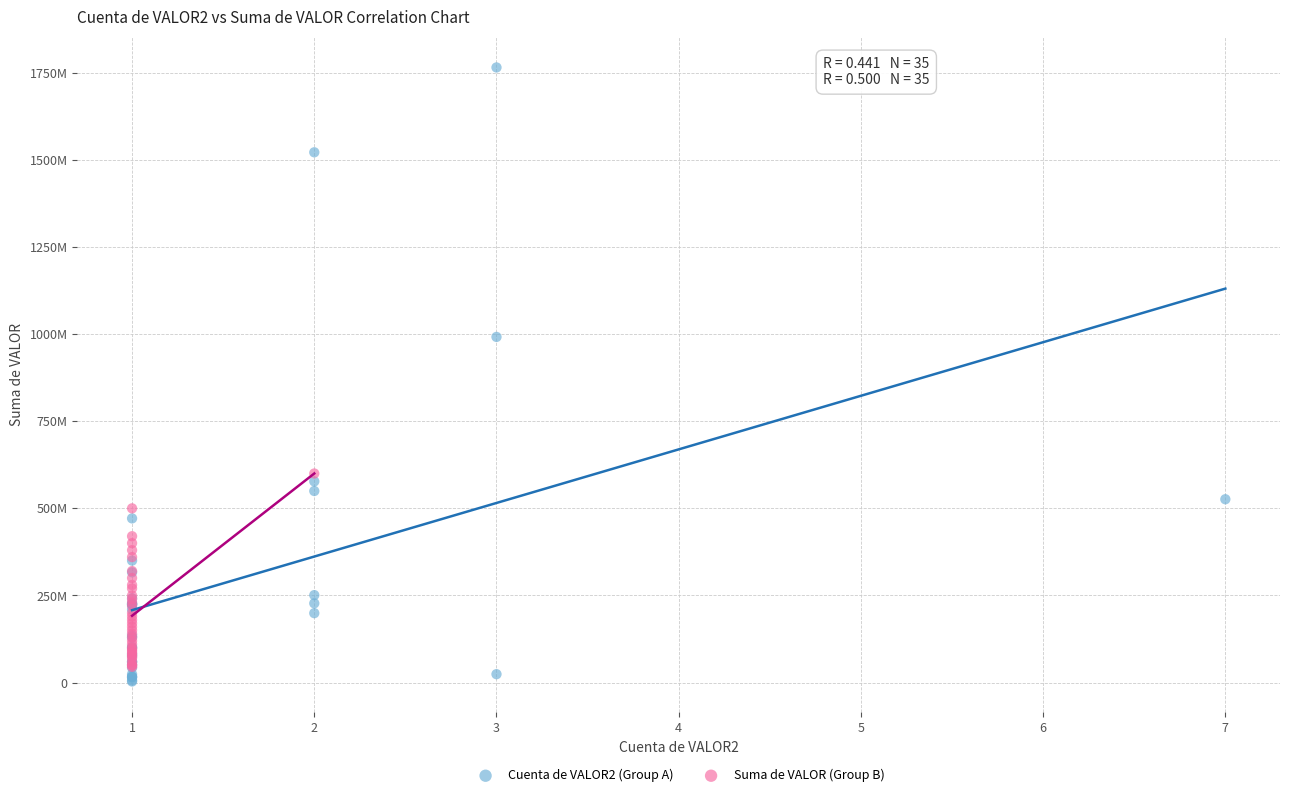

Which series has the largest Y range (max minus min)?

Cuenta de VALOR2 (Group A)